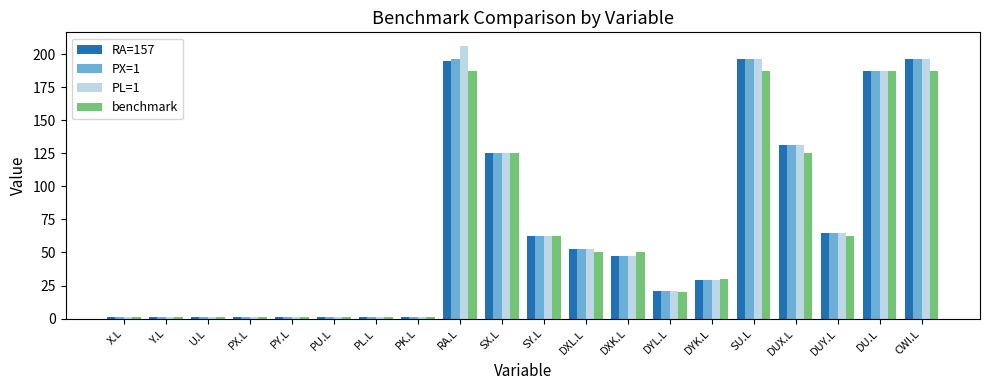

True or false: PL=1 has a value of 196.0 at SU.L.

True